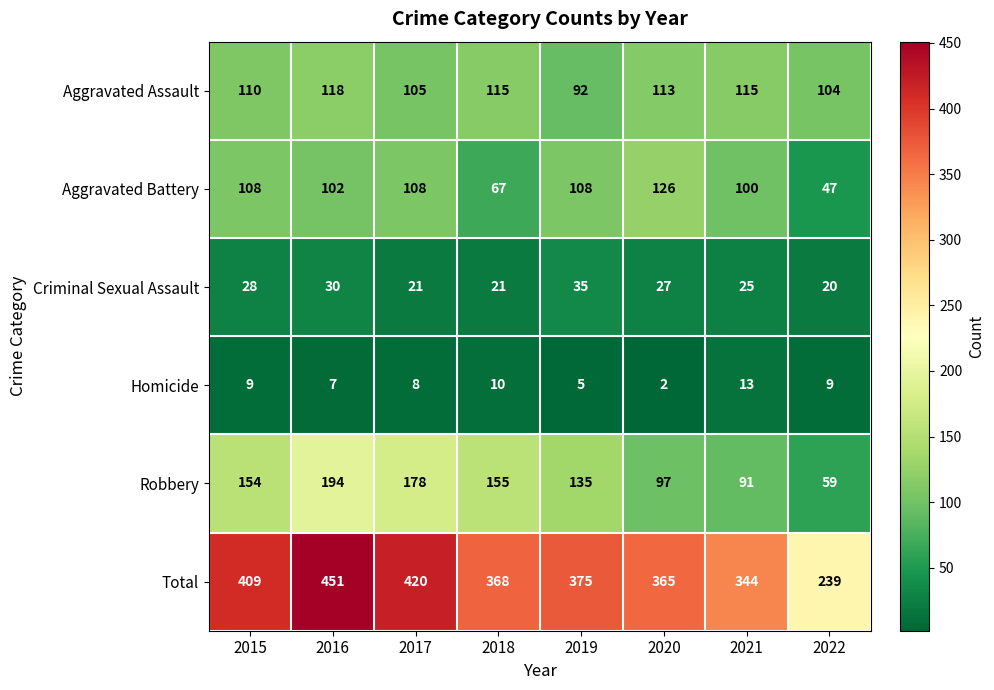

What is the average value of the Homicide series?

8